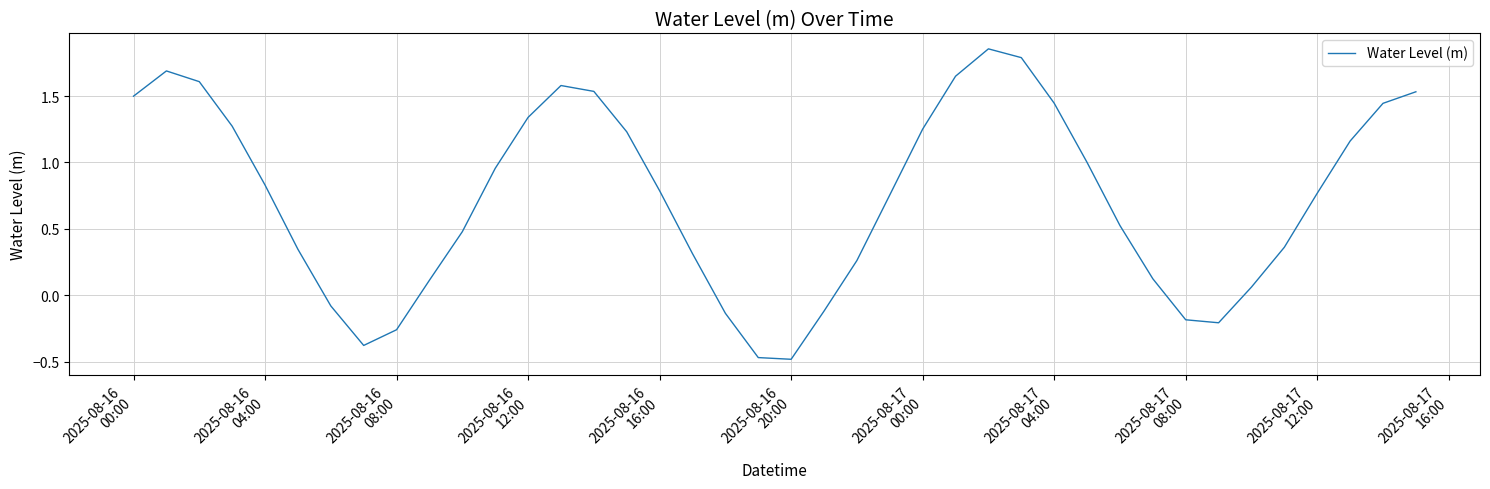

How many lines are shown in the chart?

1